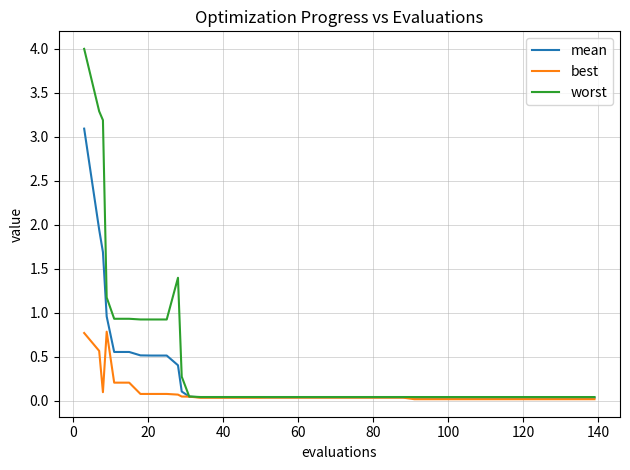

Which series has the largest total across all categories?

worst